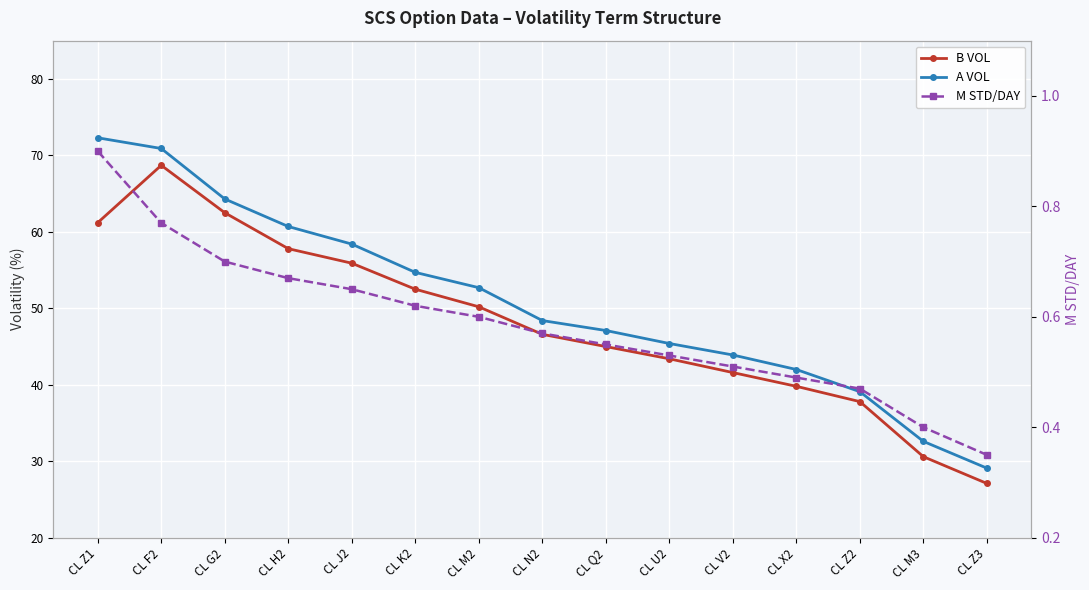

What is the label of the 4th point from the left?

CL H2